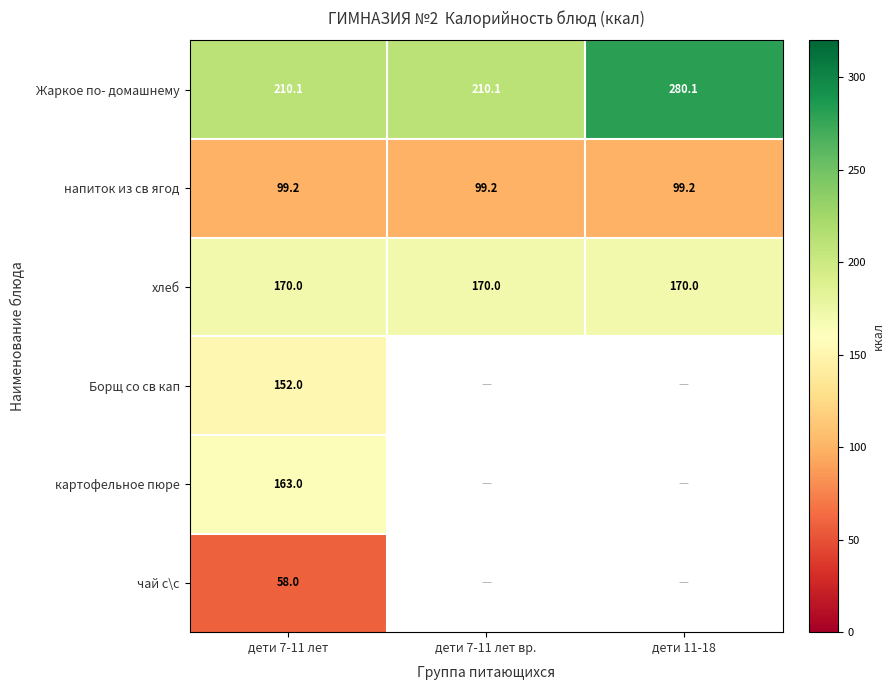

What is the difference between the maximum and second lowest values in the Жаркое по- домашнему series?

70.0